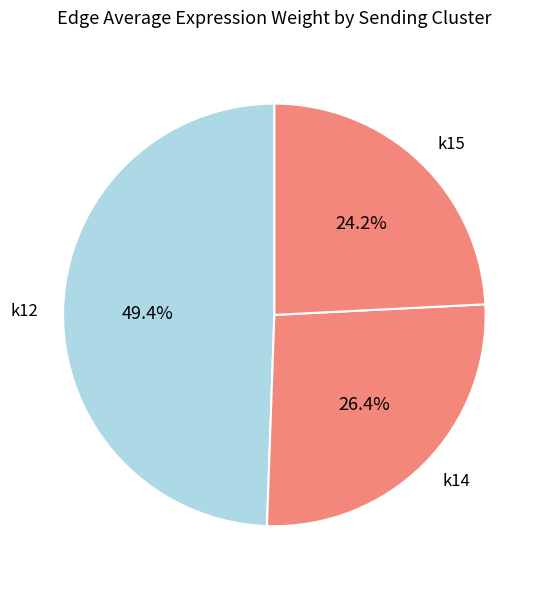

Rank the categories by value from highest to lowest.

k12, k14, k15